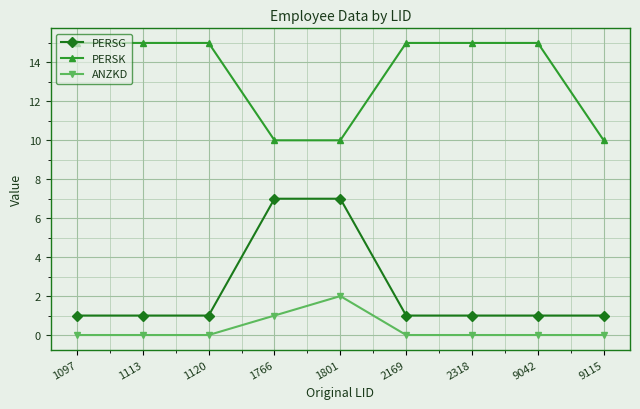

At how many categories does at least one series exceed 14?

6